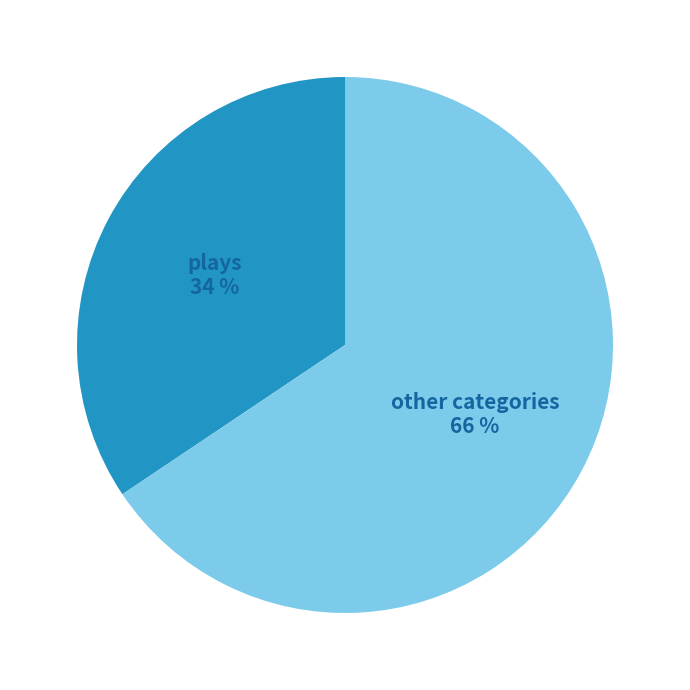

Is there any slice that represents more than half of the pie?

Yes